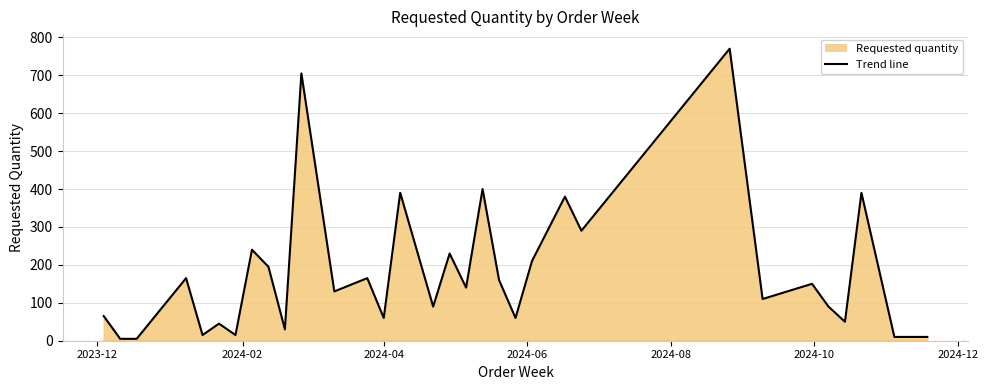

What is the greatest value displayed?

770